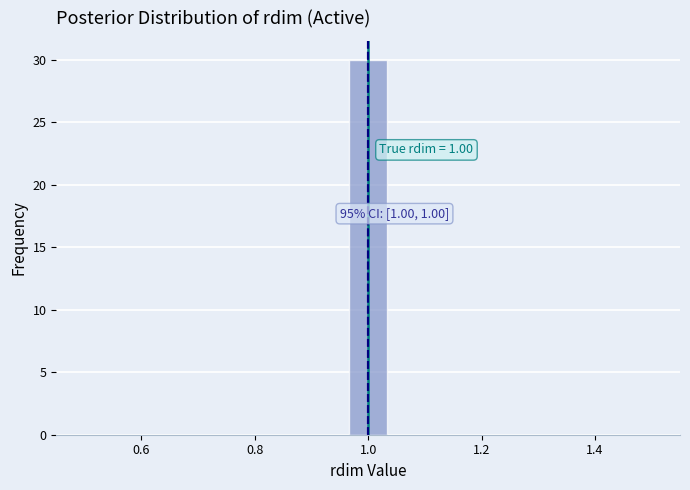

Around what value on the x-axis is the tallest bar? Give the approximate position of its centre, as read against the axis.

1.00